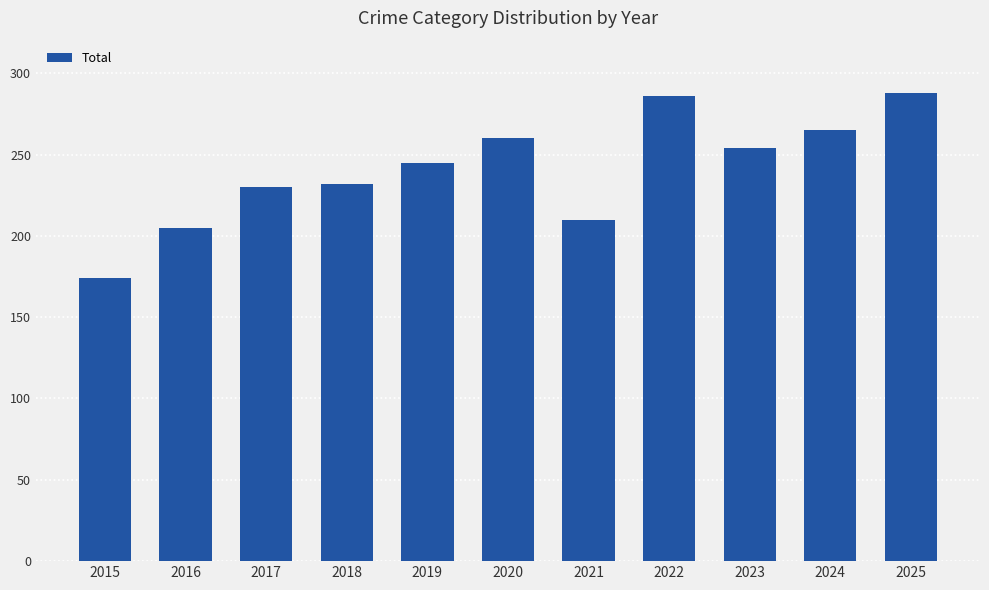

What is the smallest value displayed?

174